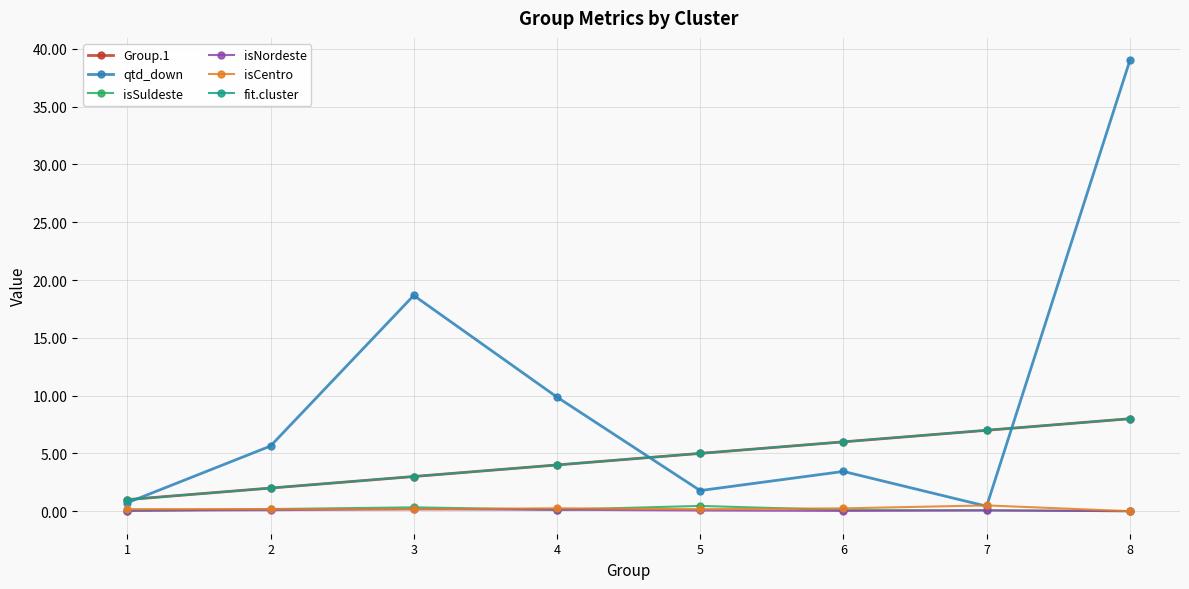

Rank the categories by Group.1 value from highest to lowest.

8, 7, 6, 5, 4, 3, 2, 1